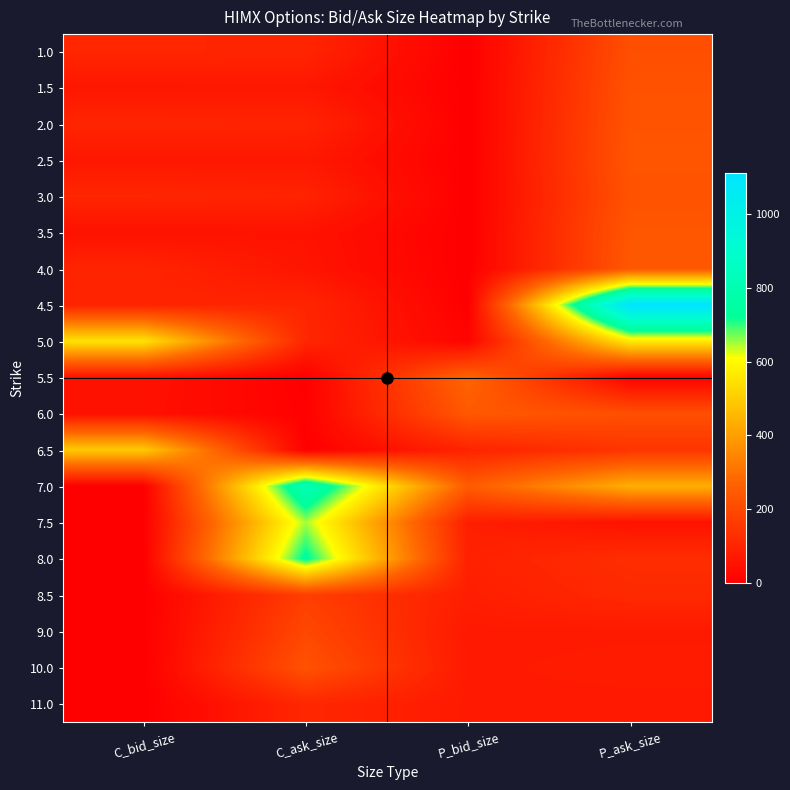

What is the spread (max minus min) of values at P_ask_size?

1100